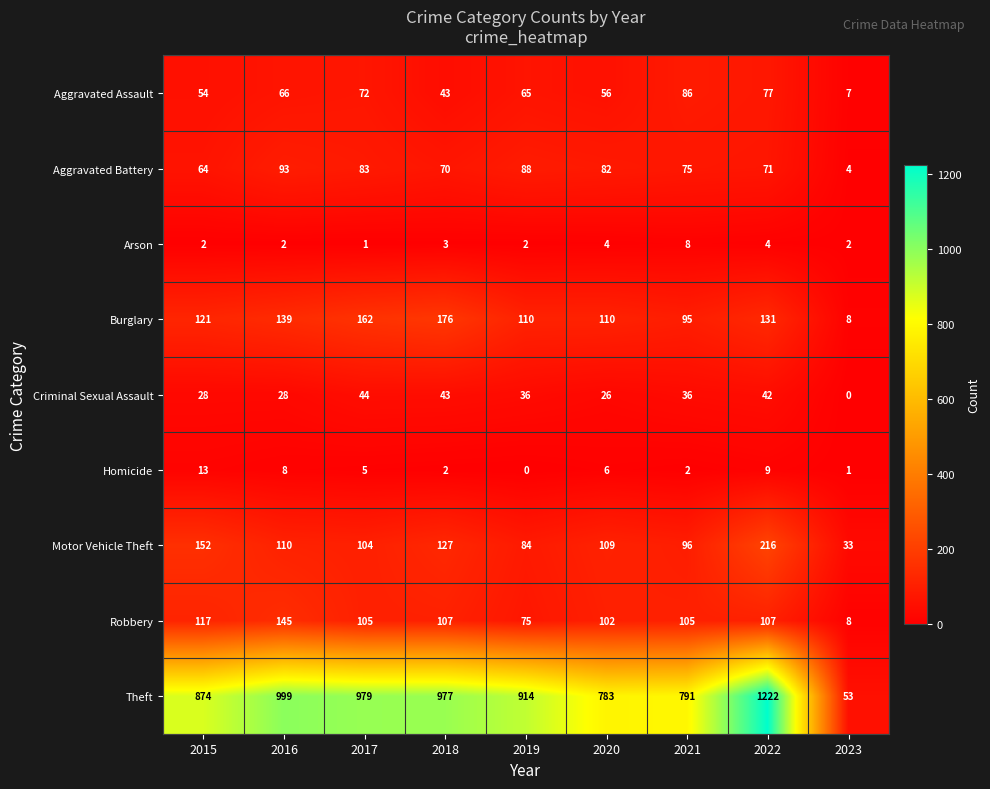

Which series has the largest range (max minus min)?

Theft